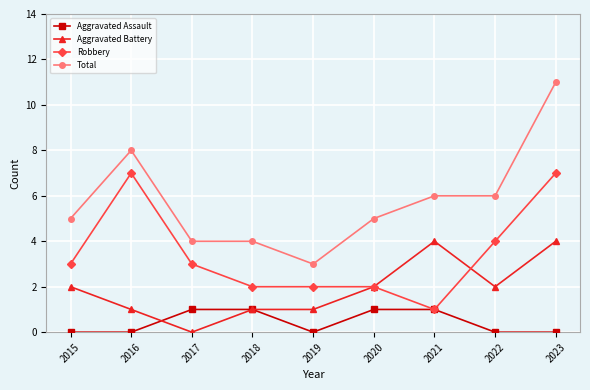

At which category does Robbery reach its first local peak?

2016